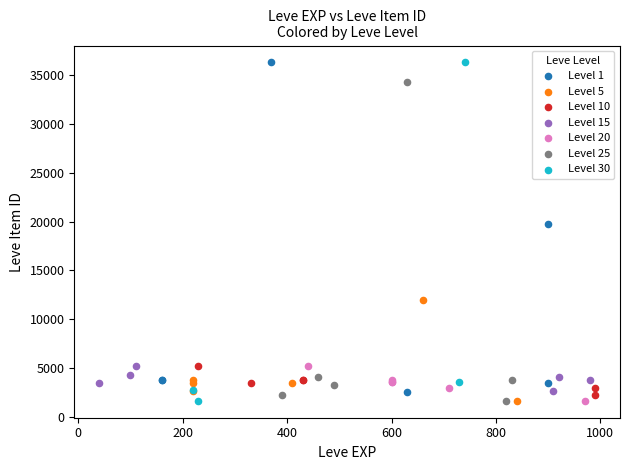

What are all the series names shown in the legend?

Level 1, Level 5, Level 10, Level 15, Level 20, Level 25, Level 30